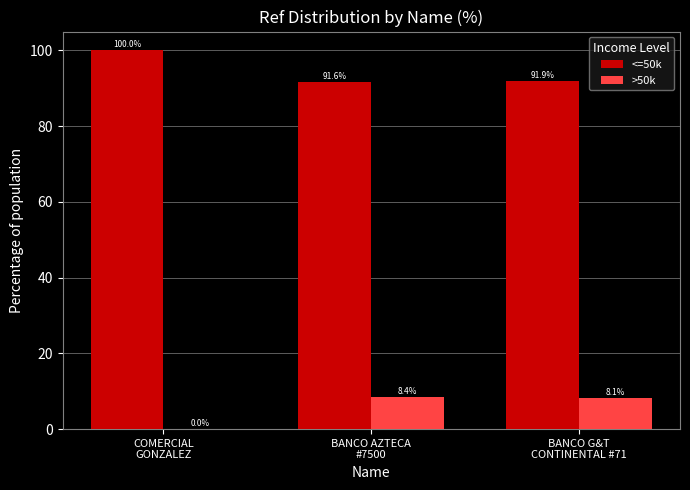

What is the sum of the <=50k values at BANCO G&T
CONTINENTAL #71 and BANCO AZTECA
#7500?

183.4